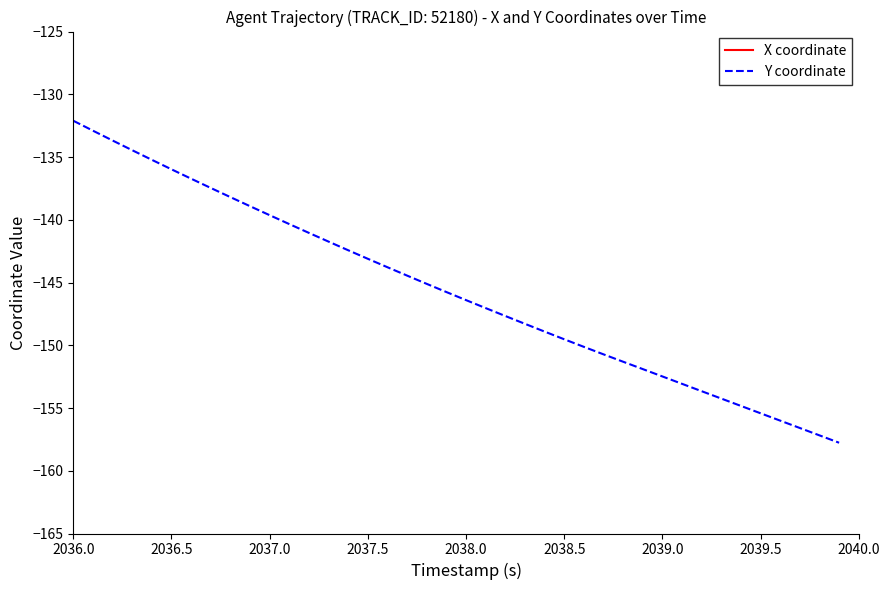

Is it true that Y coordinate equals -33.3 at 2039.5?

False